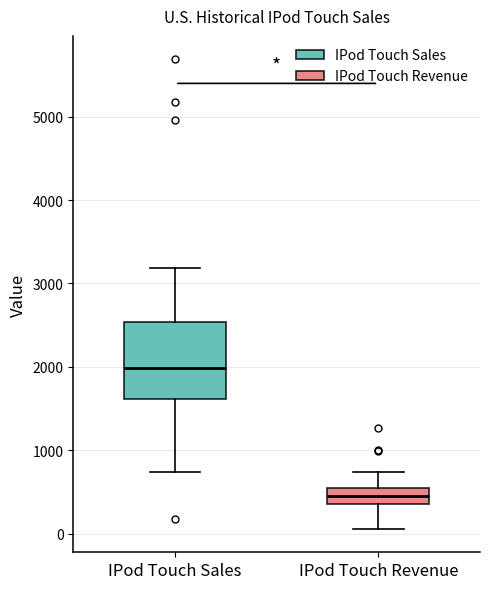

Reading left to right, transcribe this box plot: for each box, give where its median line is, the range the box spans, and where its two whiskers end, as read against the y-axis. The values are not printed on the chart, so give them approximately, as read against the axis.

IPod Touch Sales: median 2000, box 1600 to 2500, whiskers 700 to 3200
IPod Touch Revenue: median 400 (inside the box), box 400 to 500, whiskers 100 to 700